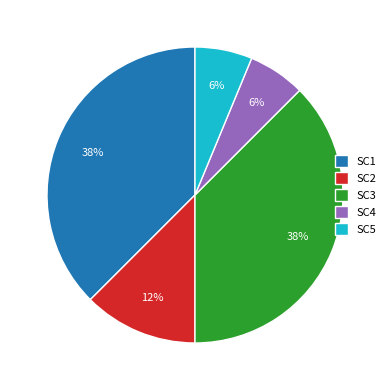

True or false: SC2 accounts for 1% of the total.

False